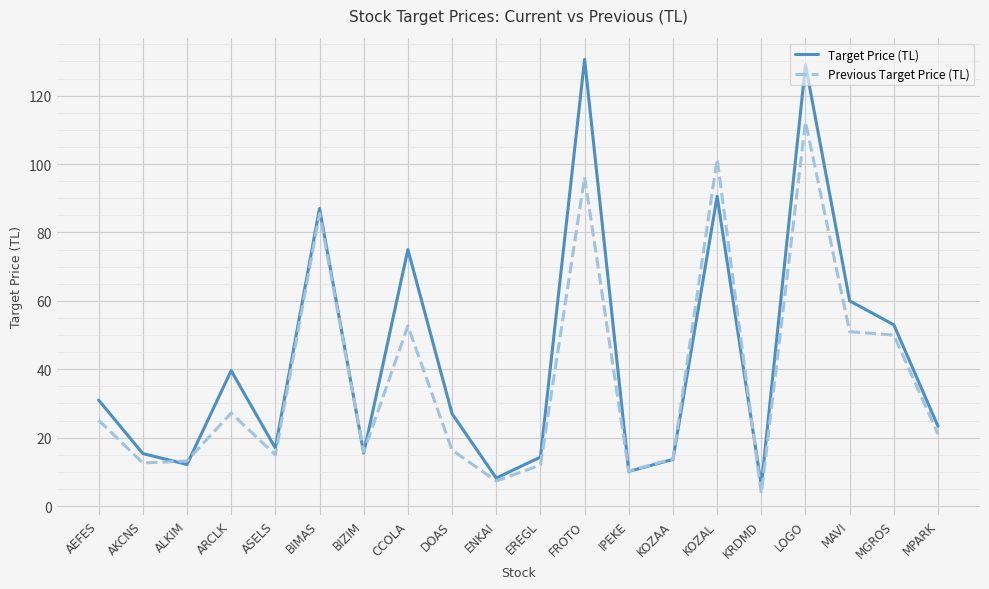

At which category does Target Price (TL) reach its first local valley?

ALKIM